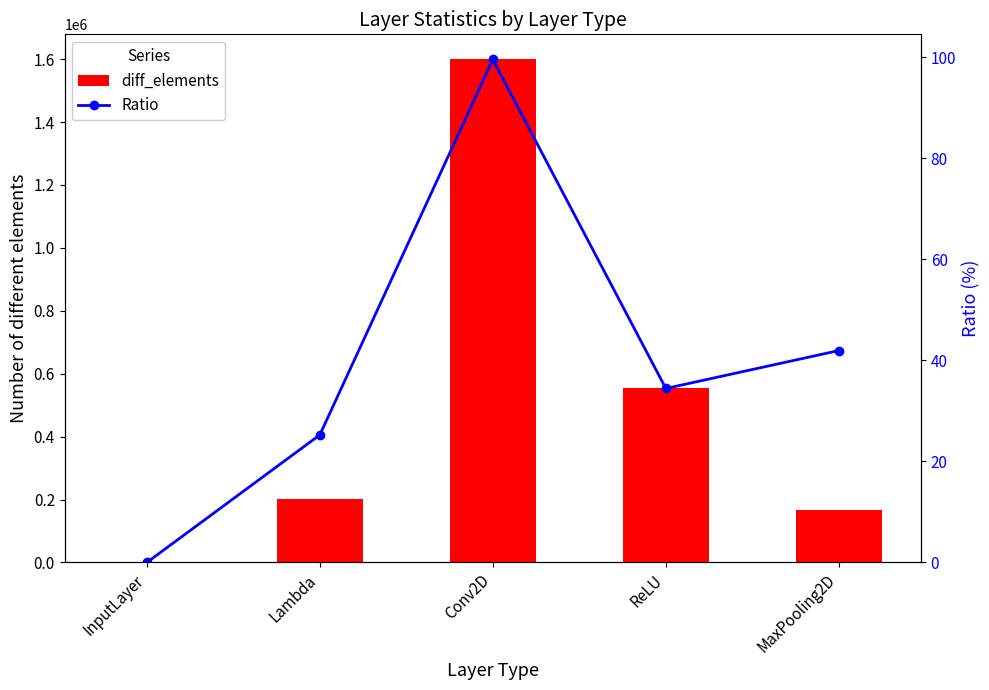

Does the chart contain any negative values?

No